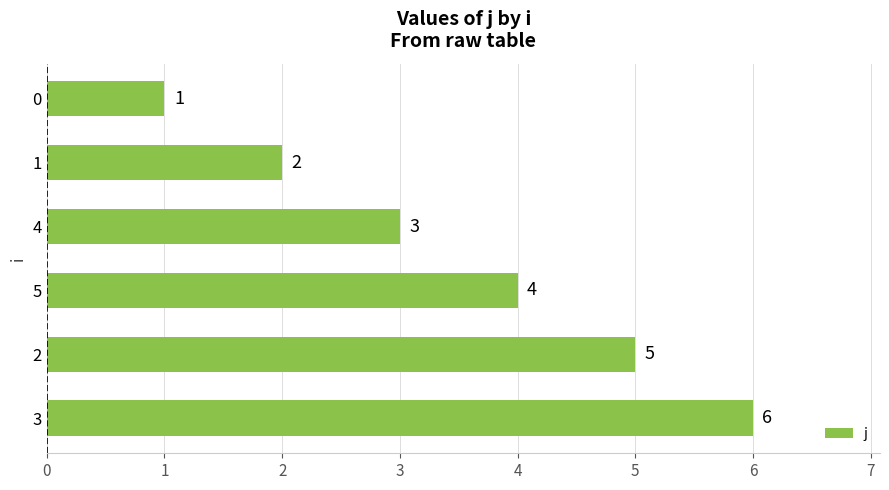

At which label is the value closest to 3?

4